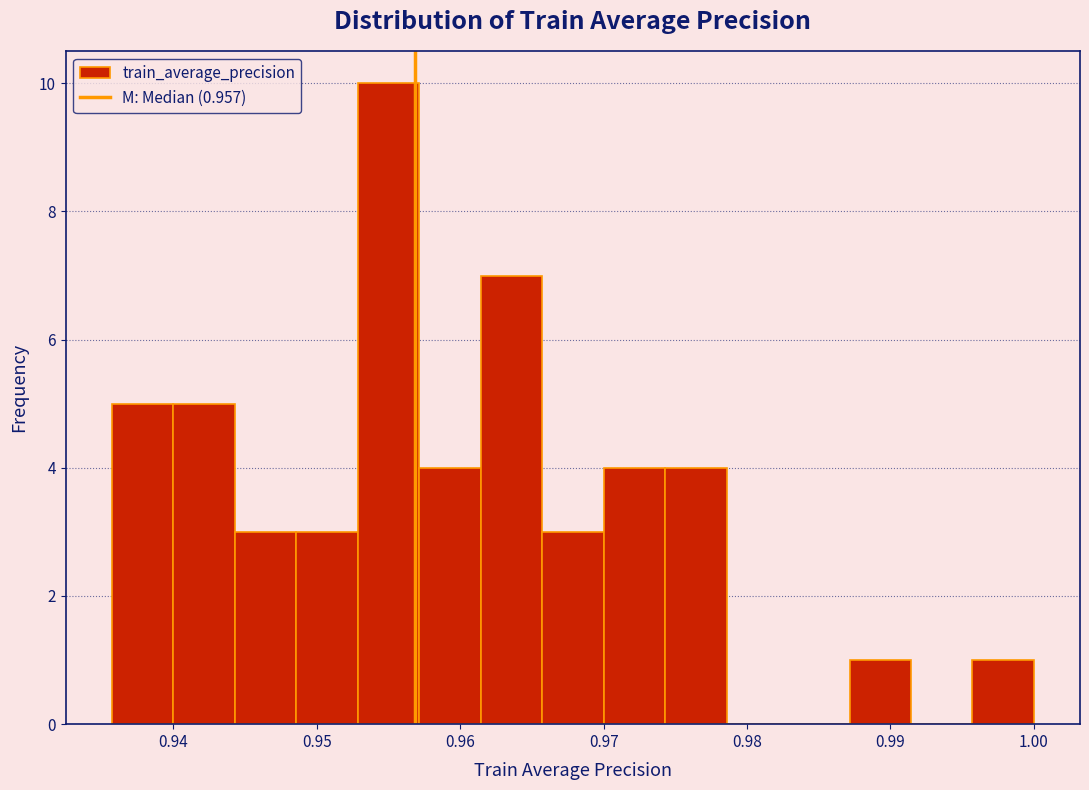

Over which range of the x-axis is the bar tallest?

0.953 to 0.957